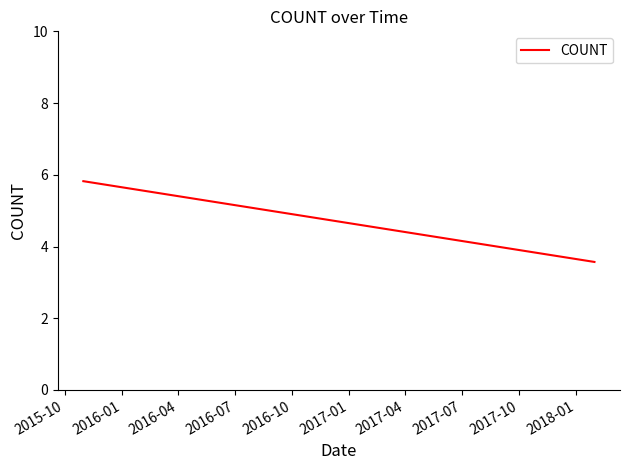

What is the difference between the maximum and minimum values?

2.3